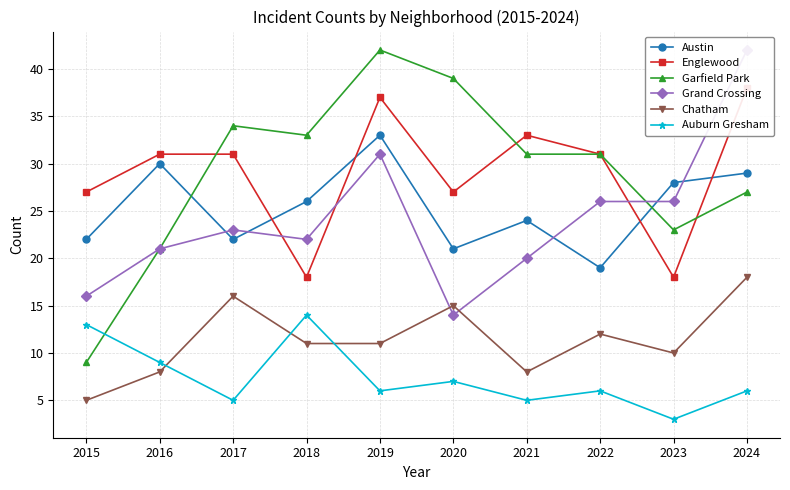

True or false: Chatham and Englewood intersect in this chart.

False